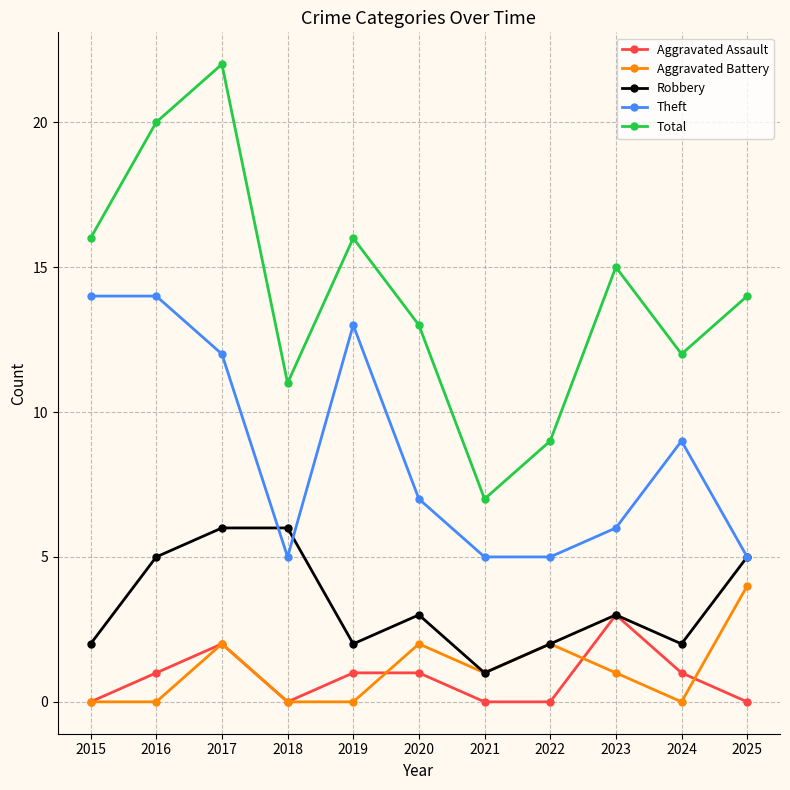

The value of Total at 2015 is 16. True or false?

True